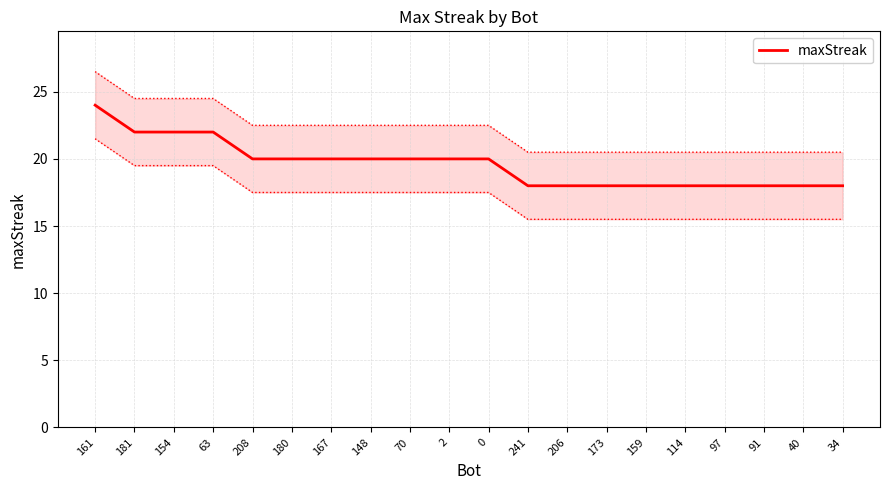

What is the label of the 14th point from the left?

173